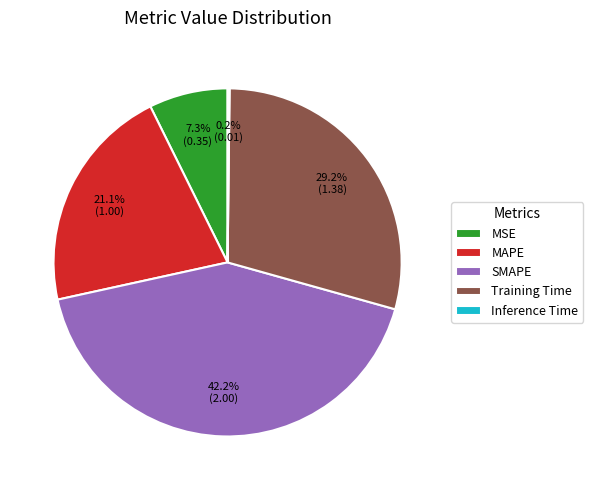

What is the largest slice in the pie chart?

SMAPE